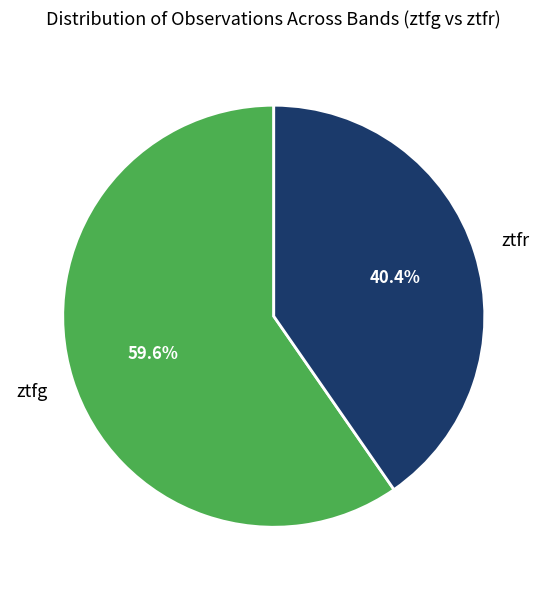

Is there a majority slice in this chart?

Yes